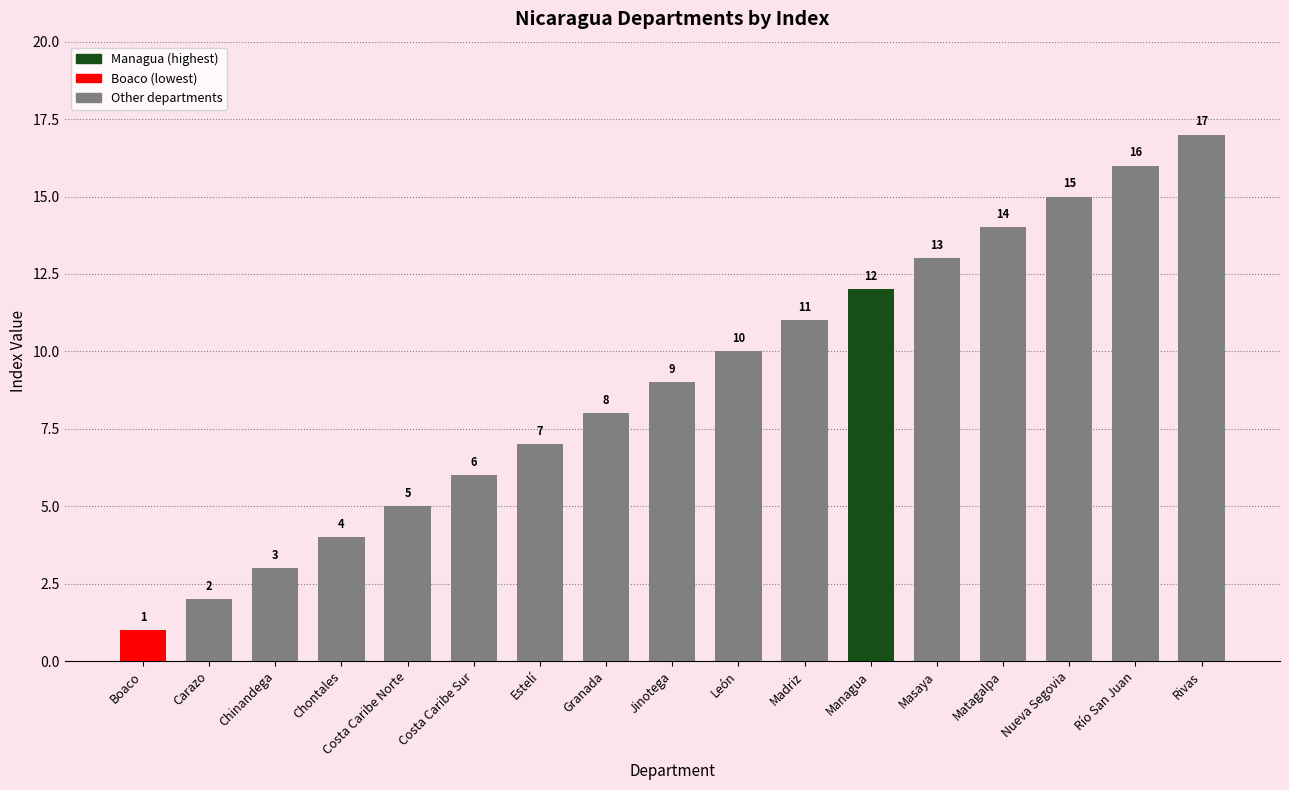

Which has a higher value, Managua or Matagalpa?

Matagalpa